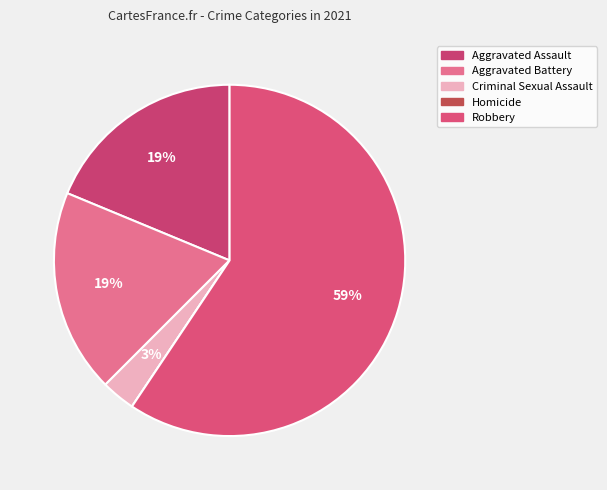

What is the smallest slice in the pie chart?

Homicide